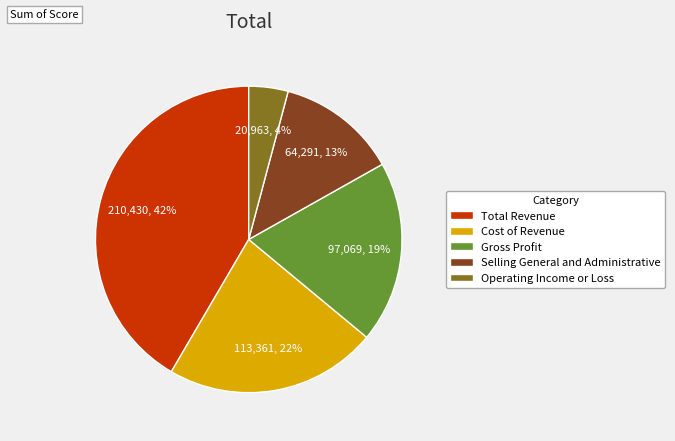

True or false: Cost of Revenue accounts for 22% of the total.

True